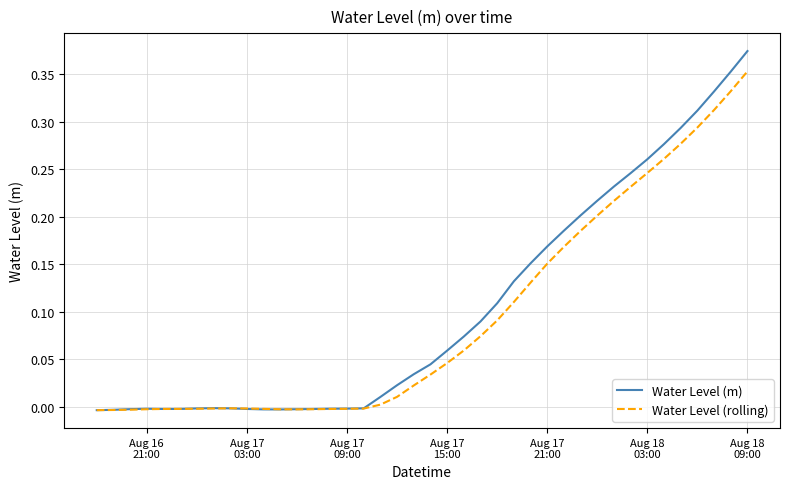

Rank the series by their maximum value, from lowest to highest.

Water Level (rolling), Water Level (m)